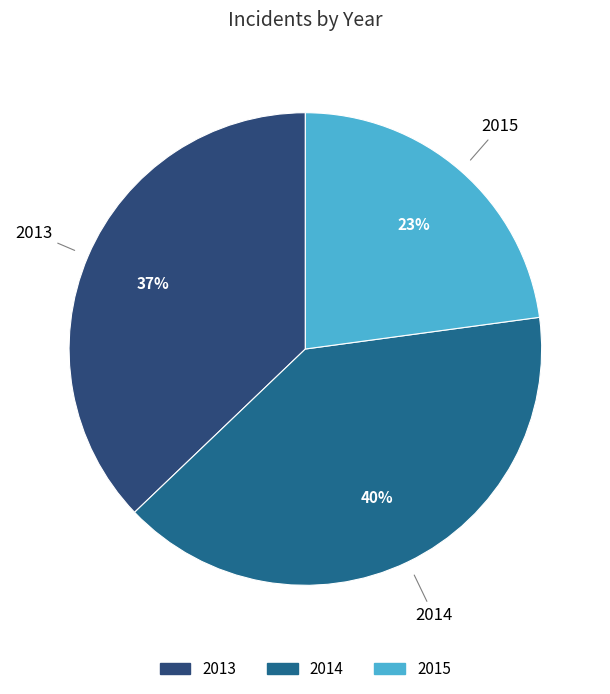

Do 2015 and 2014 together represent more than half of the pie?

Yes